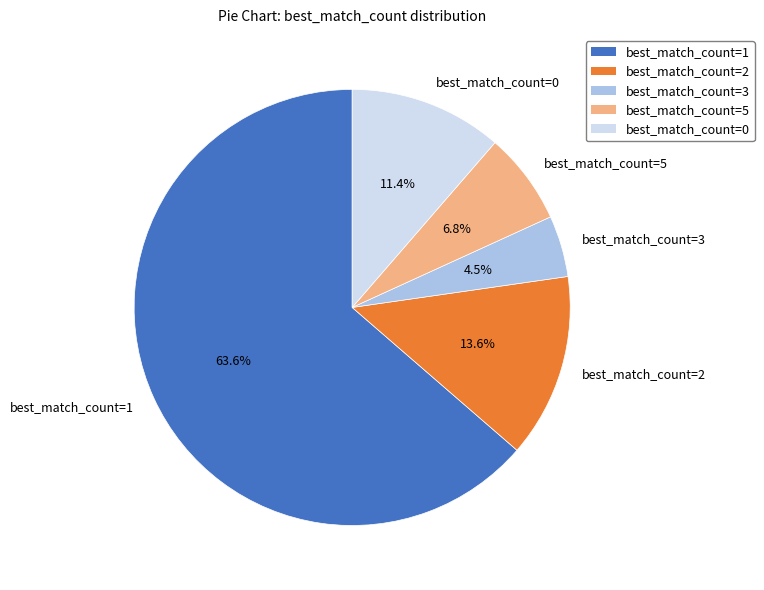

Is the sum of best_match_count=3 and best_match_count=2 greater than half?

No